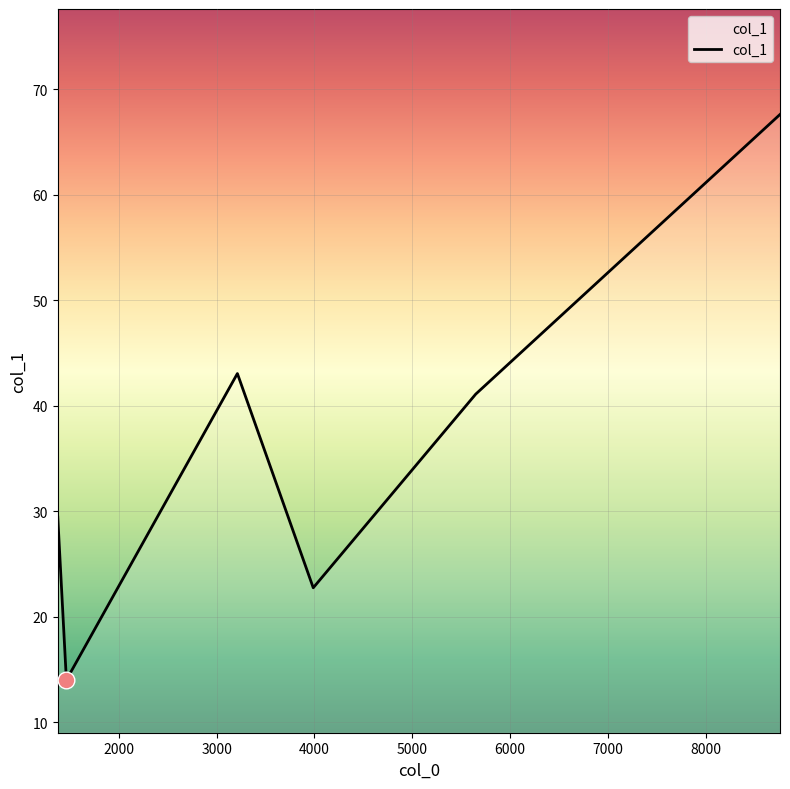

What is the sum of all values?

218.0